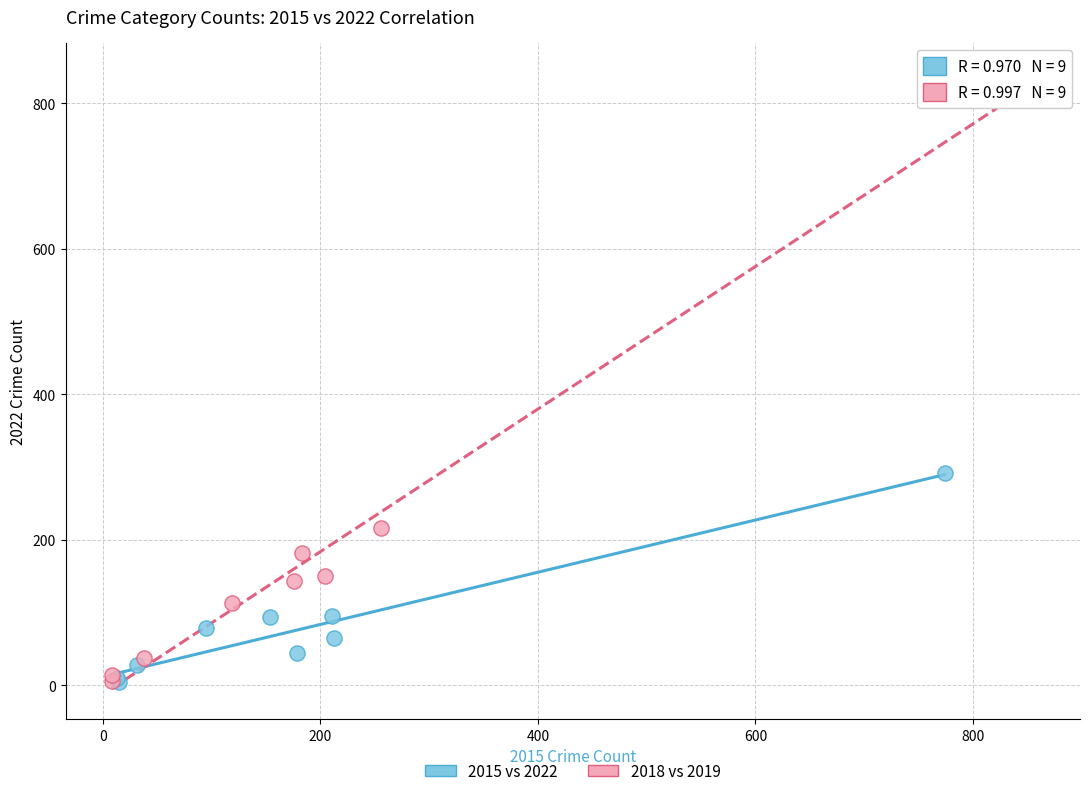

Which series reaches the maximum Y coordinate?

2018 vs 2019